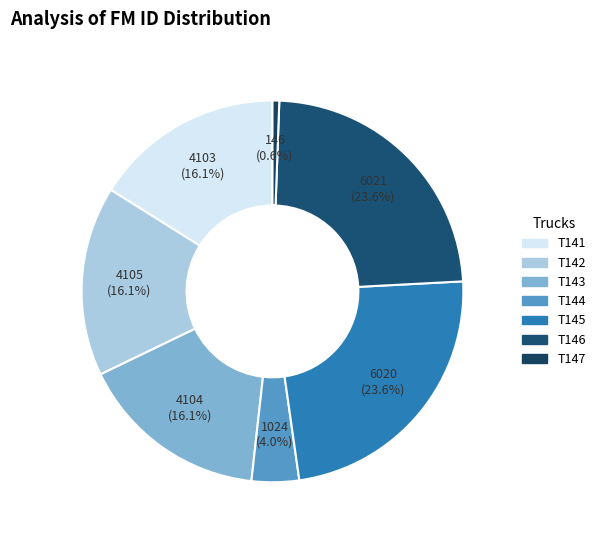

What is the smallest slice in the pie chart?

T147